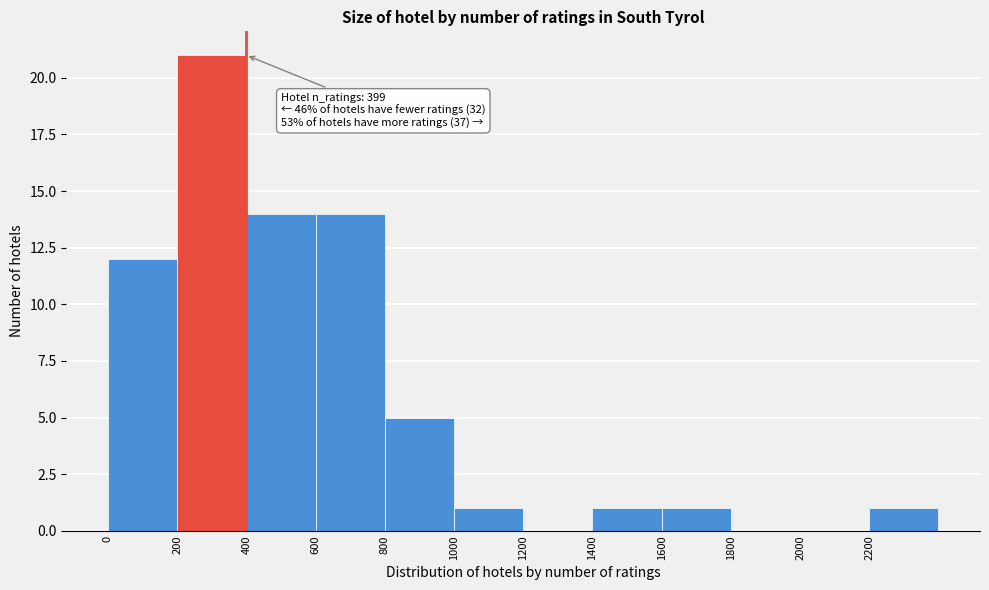

Which range on the x-axis has the tallest bar?

200 to 400